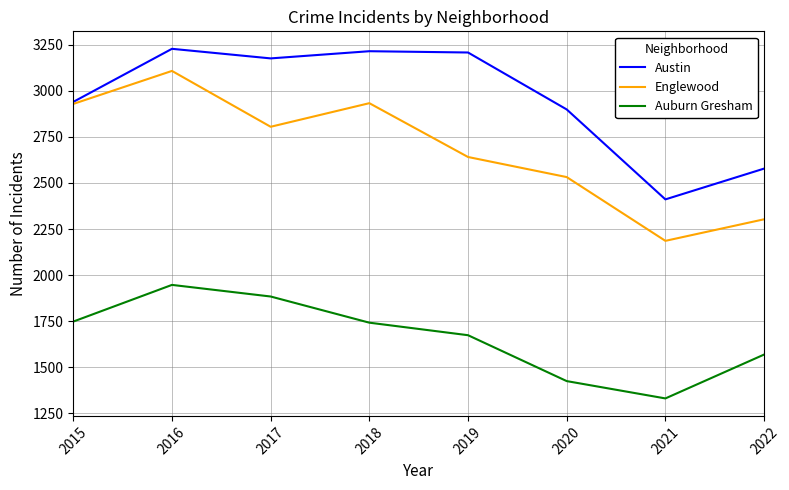

In Englewood, how many points are lower than both neighbors (excluding endpoints)?

2